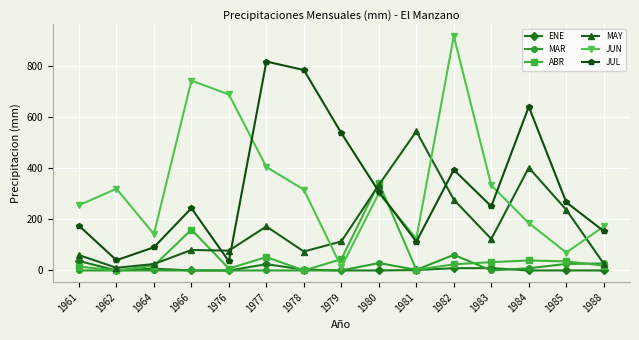

Between 1966 and 1979, which series saw the biggest shift?

JUN